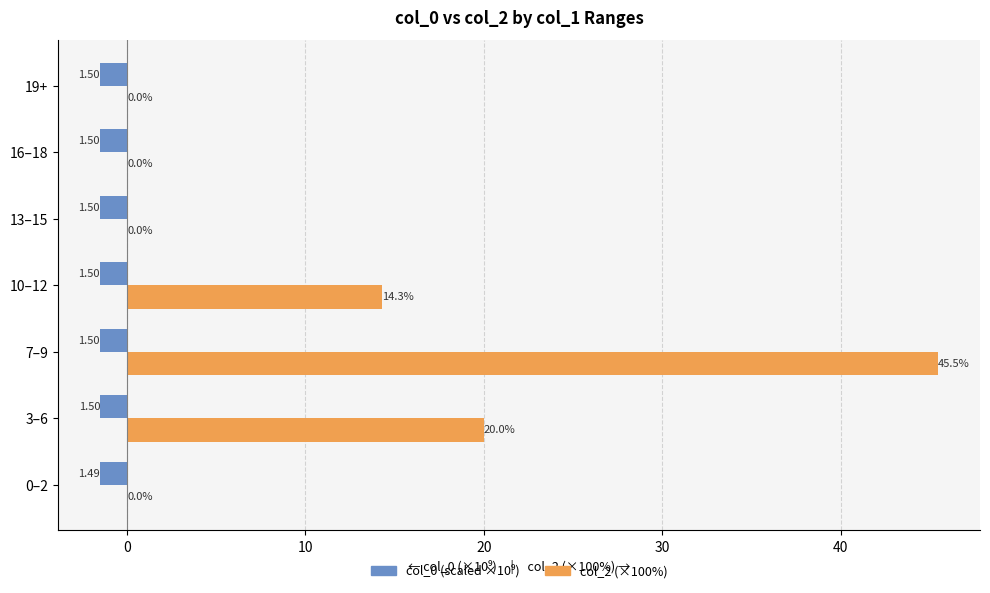

What is the total value across all series at 7–9?

44.0